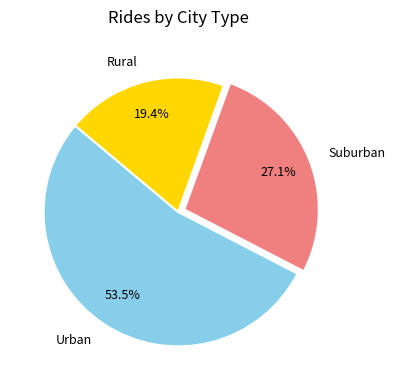

What is the largest slice in the pie chart?

Urban